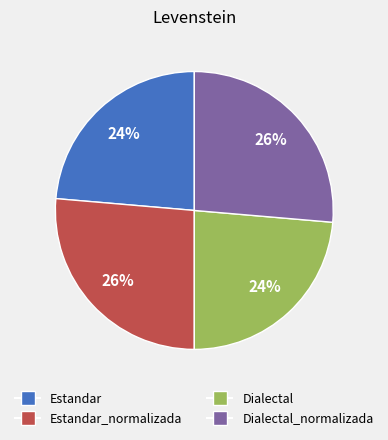

How many segments does this pie chart have?

4